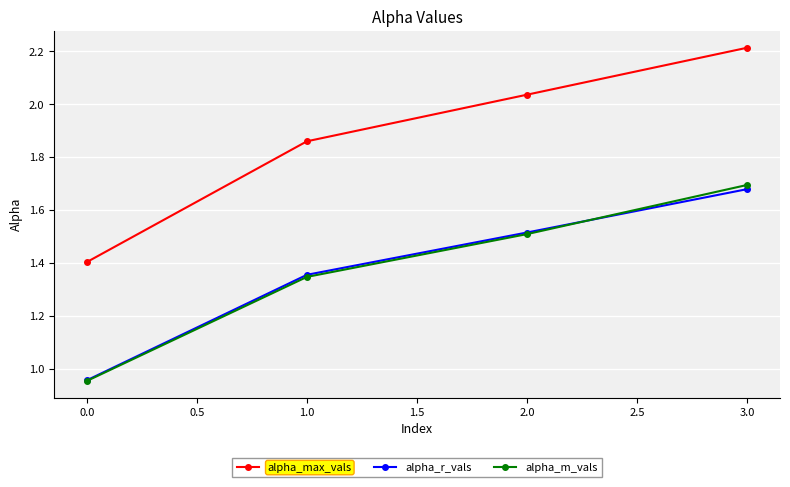

What is the label of the 1st point from the right?

3.0